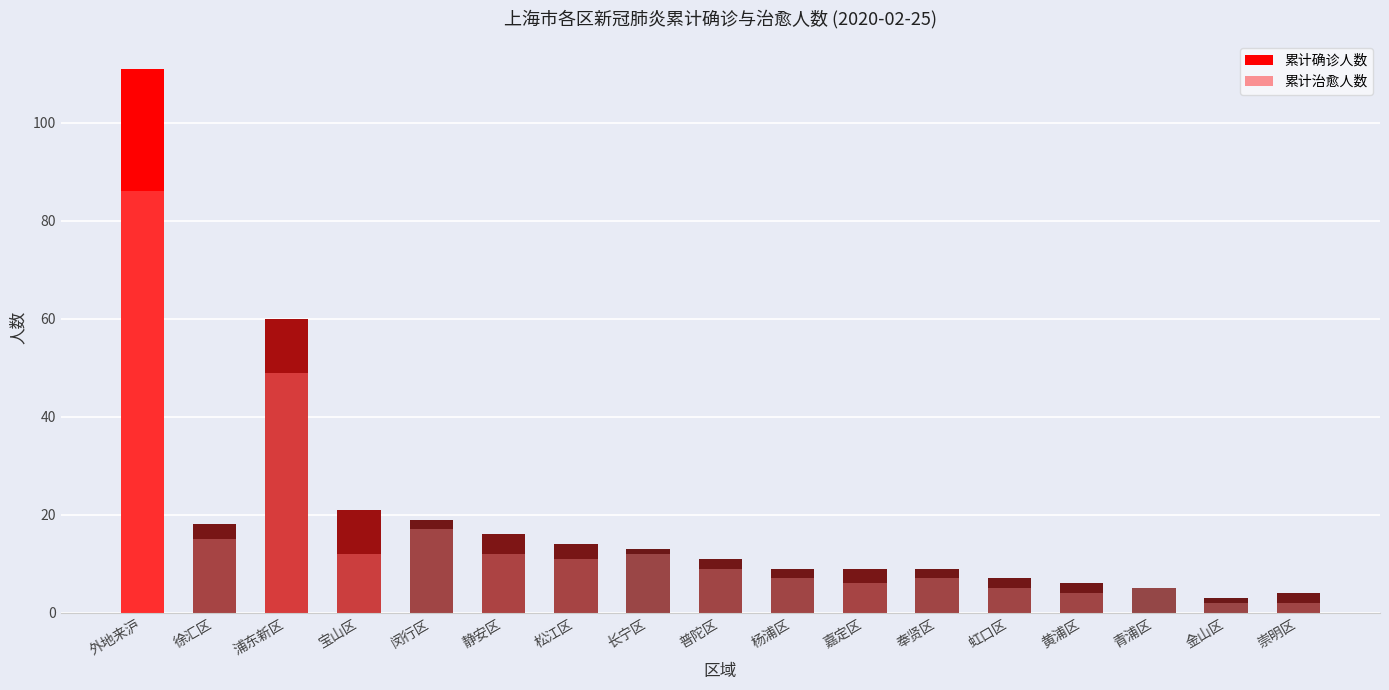

What is the difference between the second highest and minimum values in the 累计确诊人数 series?

57